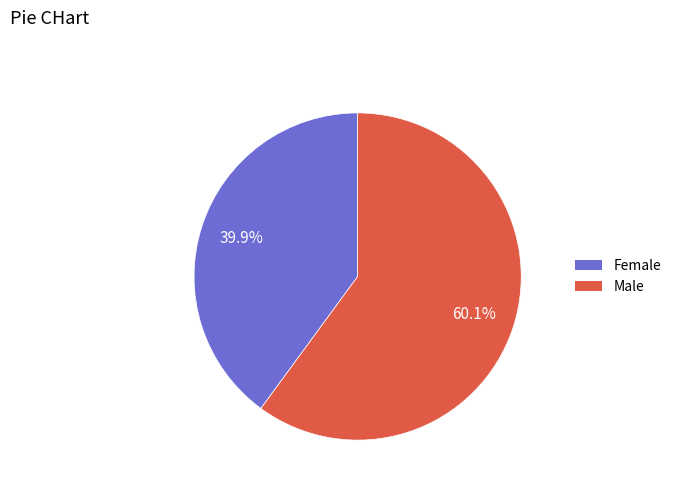

What portion of the pie excludes Female?

60.1%